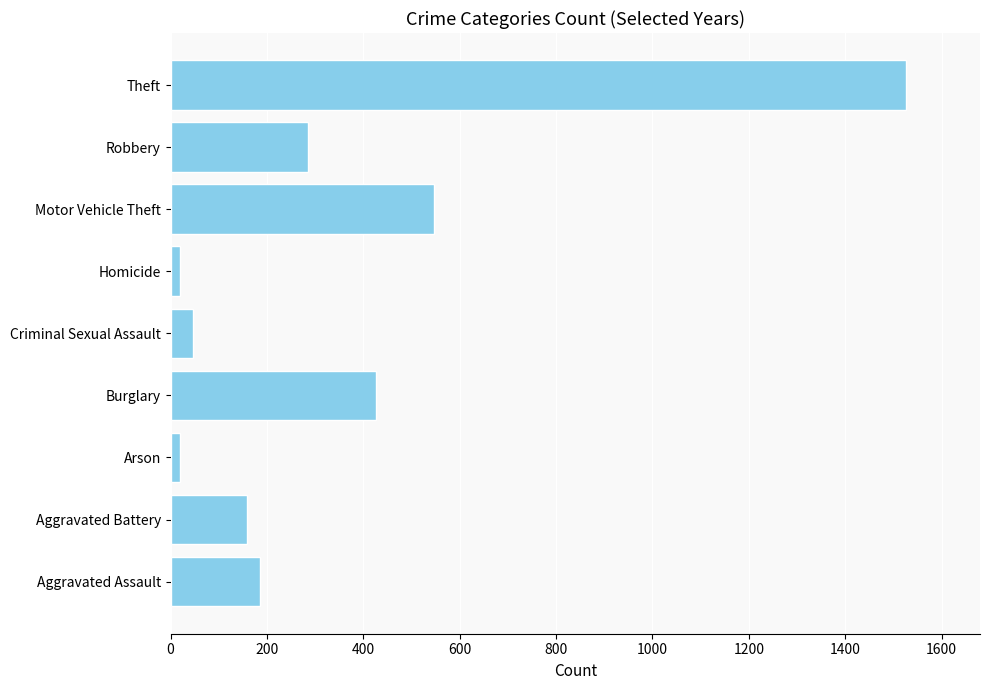

The value at Robbery is 285. True or false?

True